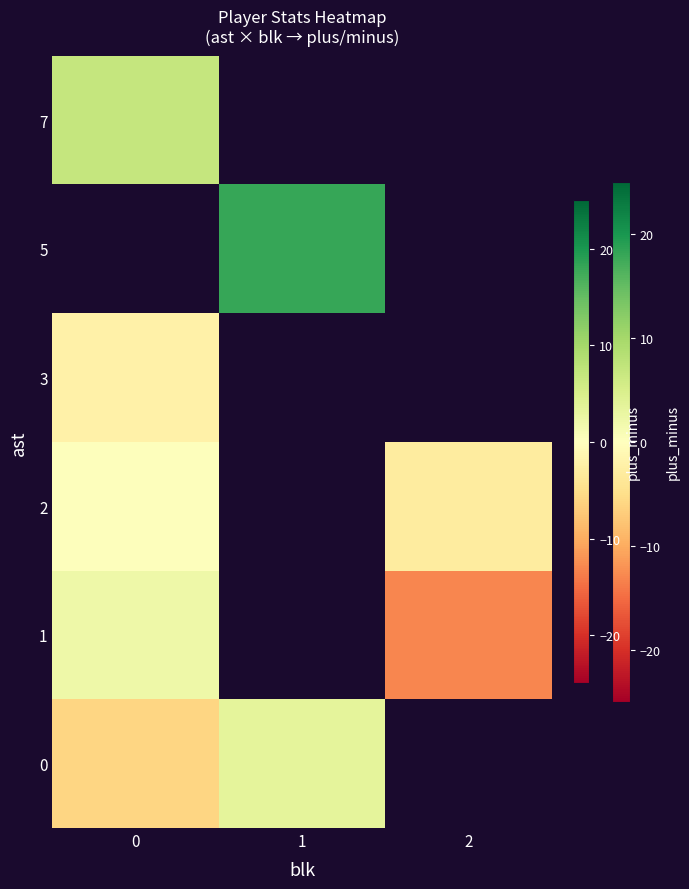

Count the number of data series in this chart.

6